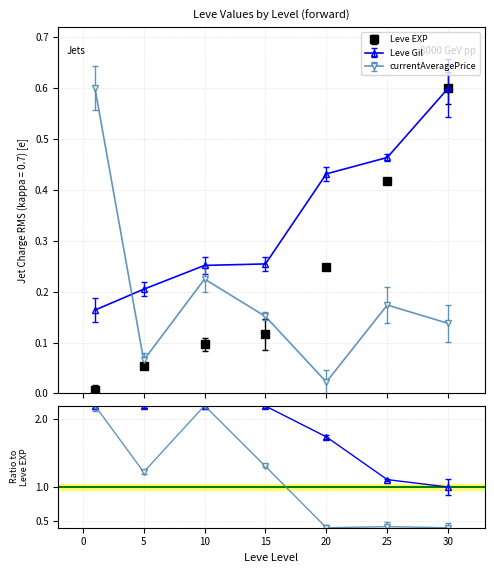

True or false: Leve Gil and Leve EXP cross at least once.

False